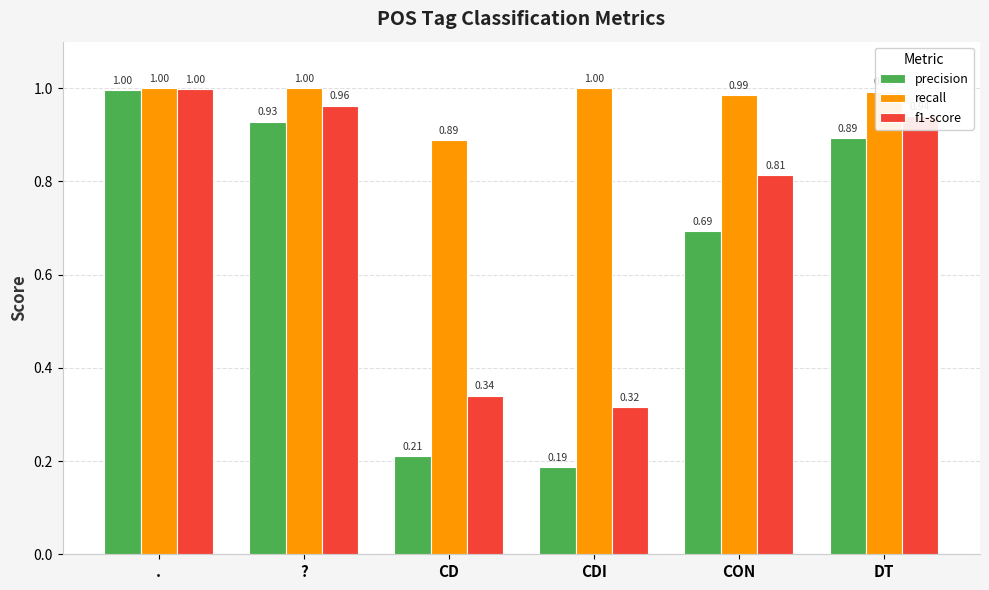

Count the number of categories in the chart.

6